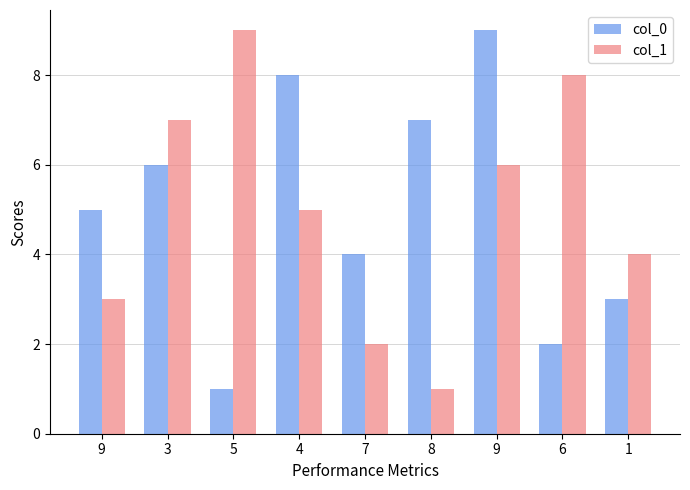

What is the difference between the maximum and minimum values in the col_1 series?

8